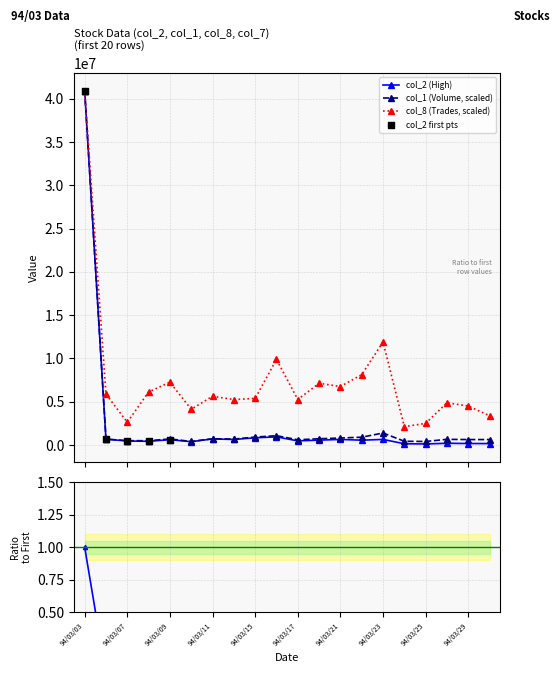

What is the value of the col_8 (Trades, scaled) point at the 18th from the left?

4883020.6